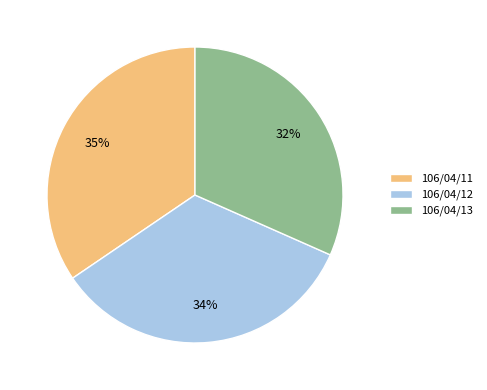

Which has a higher value, 106/04/11 or 106/04/12?

106/04/11